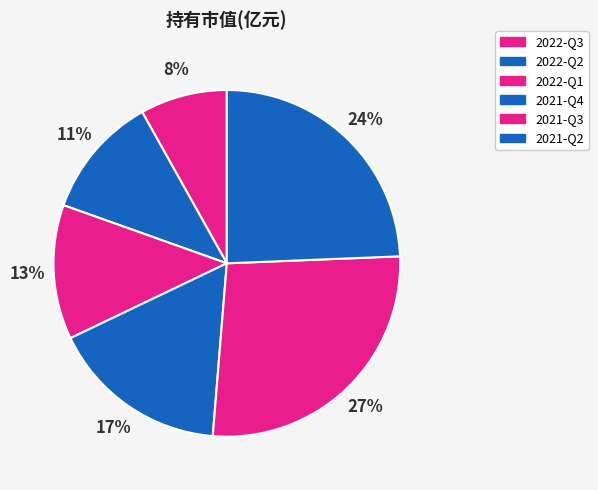

To the nearest percent, what is the average slice percentage?

17%